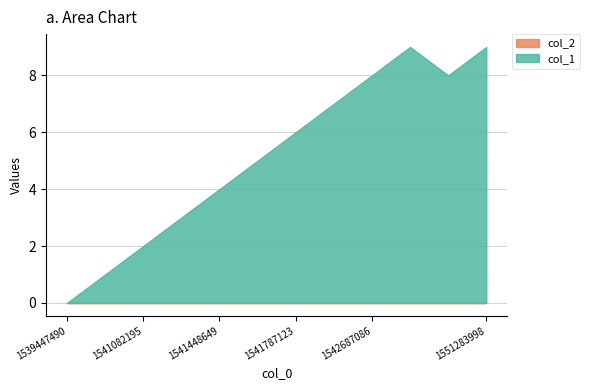

Rank the series by their maximum value, from highest to lowest.

col_1, col_2